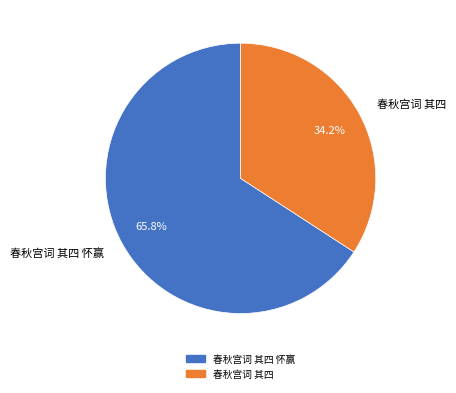

Which category has the smallest portion of the pie?

春秋宫词 其四